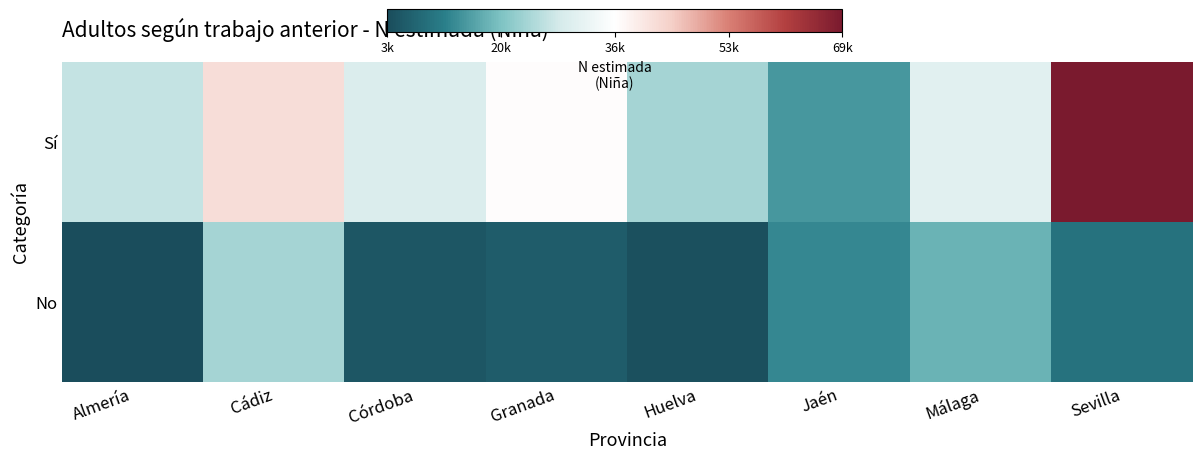

List the series in order of their peak value, lowest first.

No, Sí